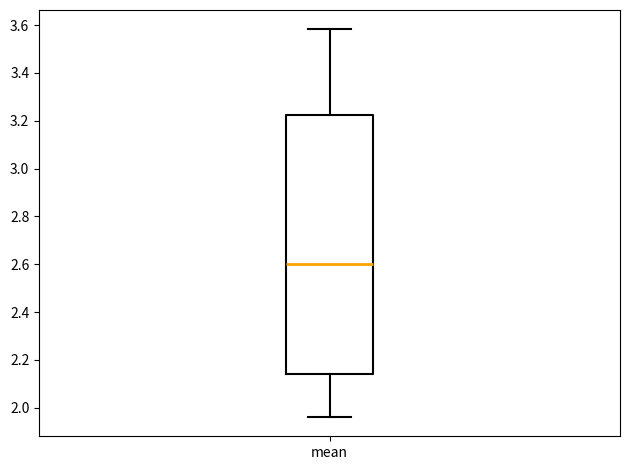

Transcribe this box plot: give where the median line is, the range the box spans, and where the two whiskers end, as read against the y-axis. The values are not printed on the chart, so give them approximately, as read against the axis.

median 2.60, box 2.14 to 3.22, whiskers 1.96 to 3.58